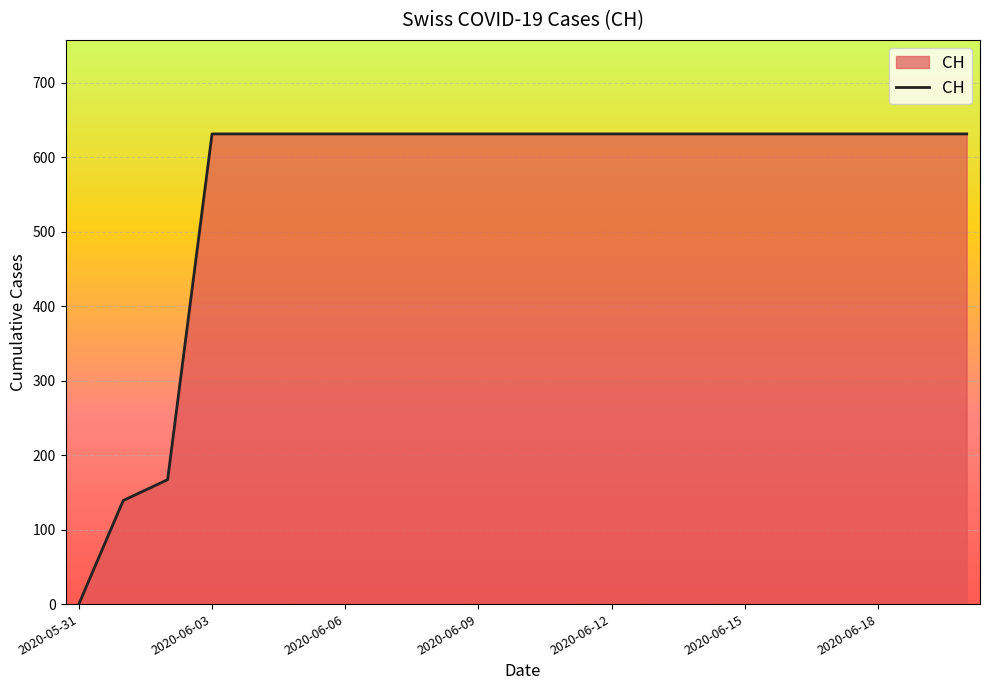

What is the difference between the maximum and minimum values?

631